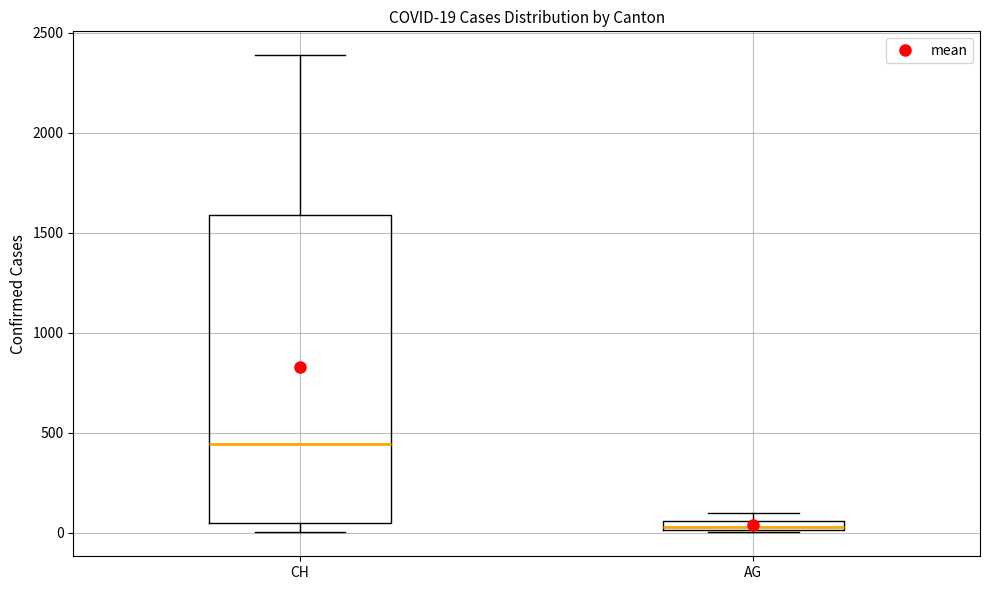

Which box's median line is the lowest?

AG